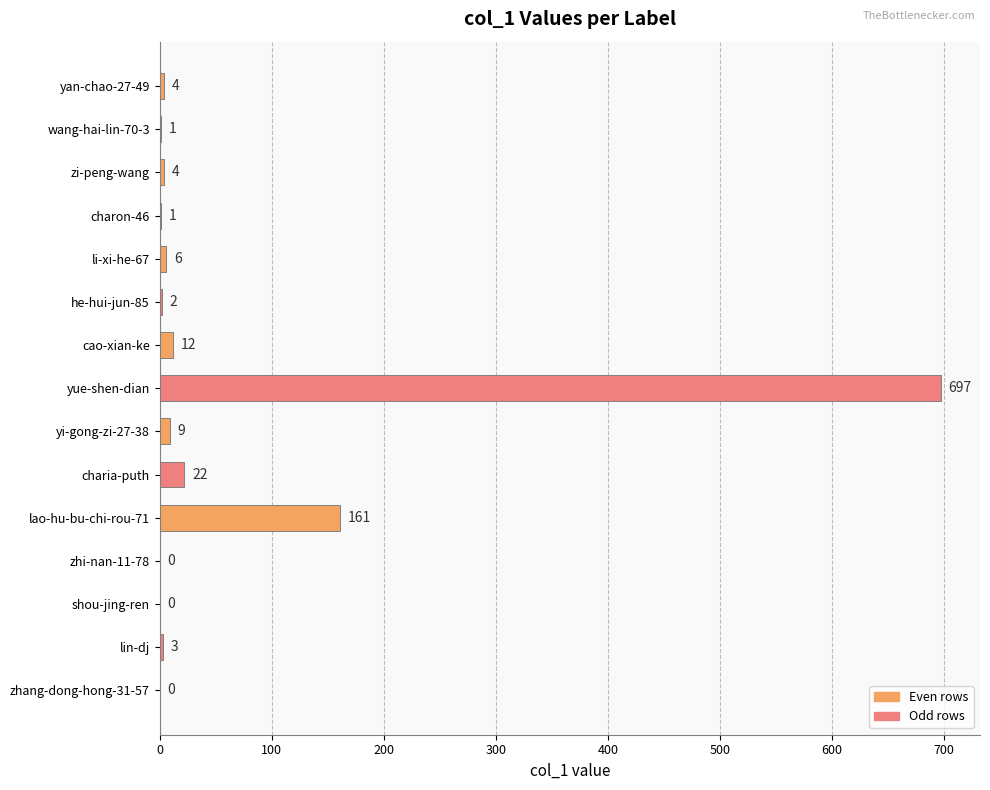

At which category does the chart reach its peak across all series?

yue-shen-dian